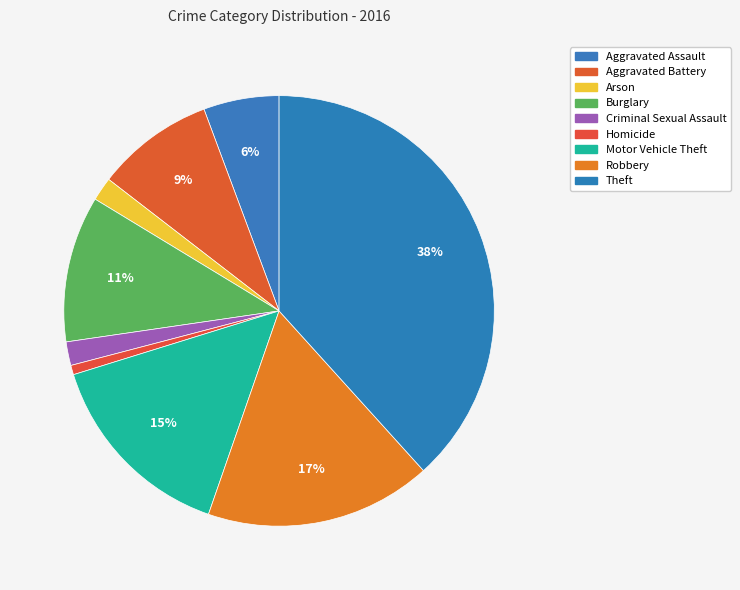

To the nearest percent, what portion does Theft represent?

38%